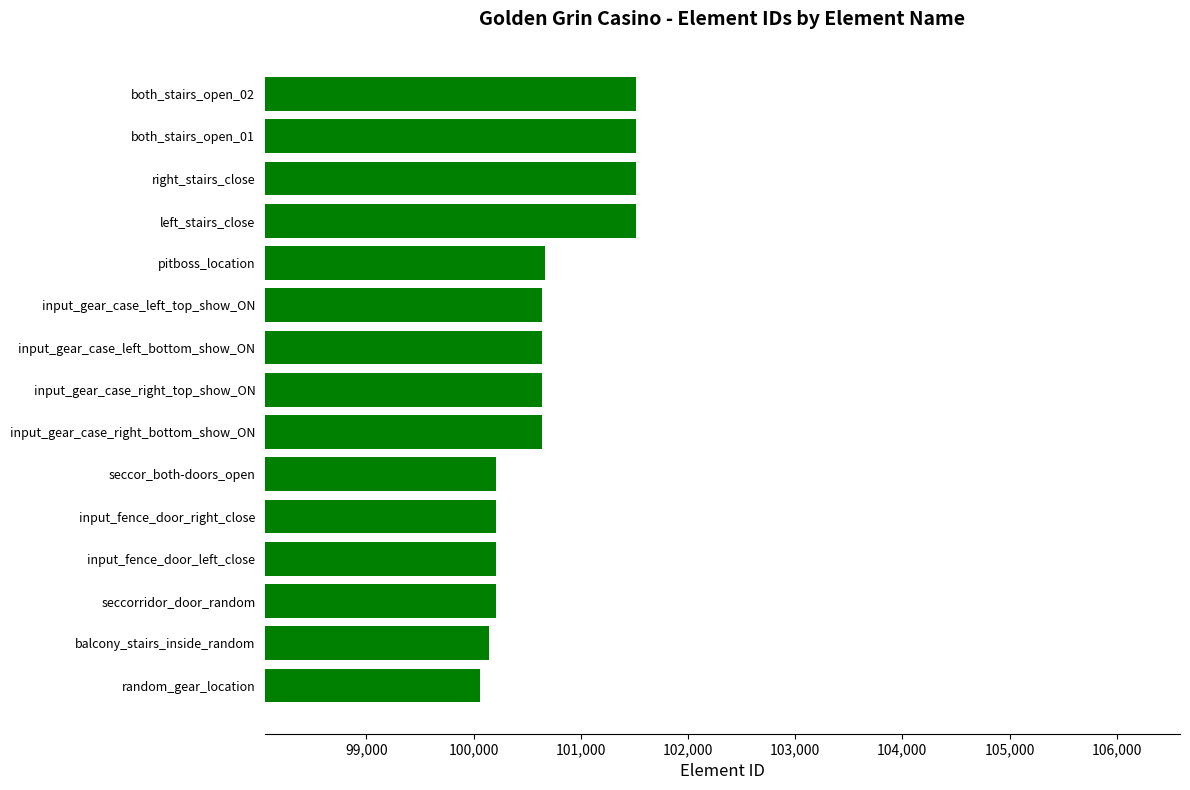

Is it true that the value at input_fence_door_left_close is 169207?

False